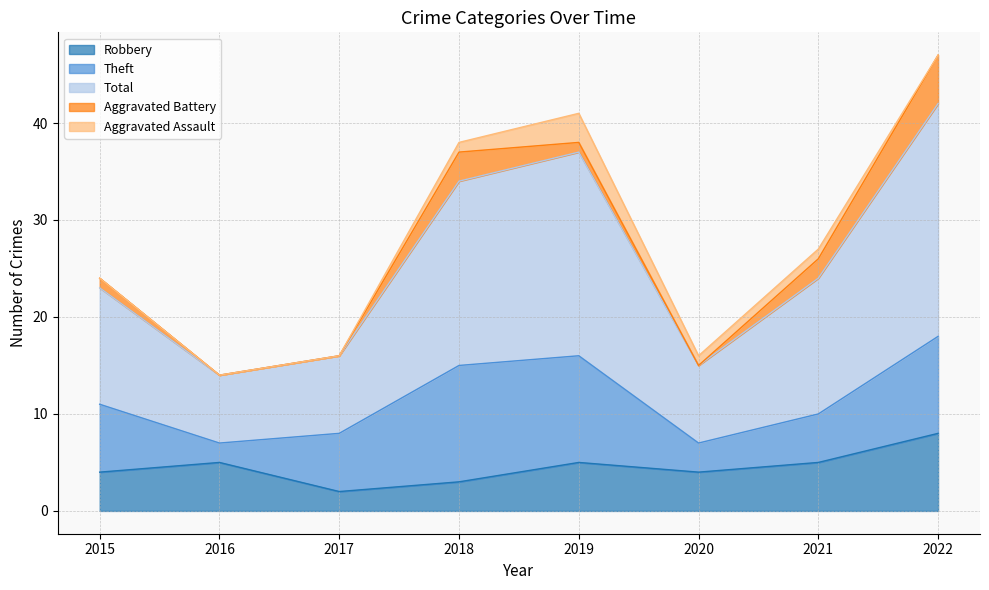

Reading left to right, what are all the values shown in this chart?

Robbery: 4	5	2	3	5	4	5	8
Theft: 7	2	6	12	11	3	5	10
Total: 12	7	8	19	21	8	14	24
Aggravated Battery: 1	0	0	3	1	0	2	5
Aggravated Assault: 0	0	0	1	3	1	1	0